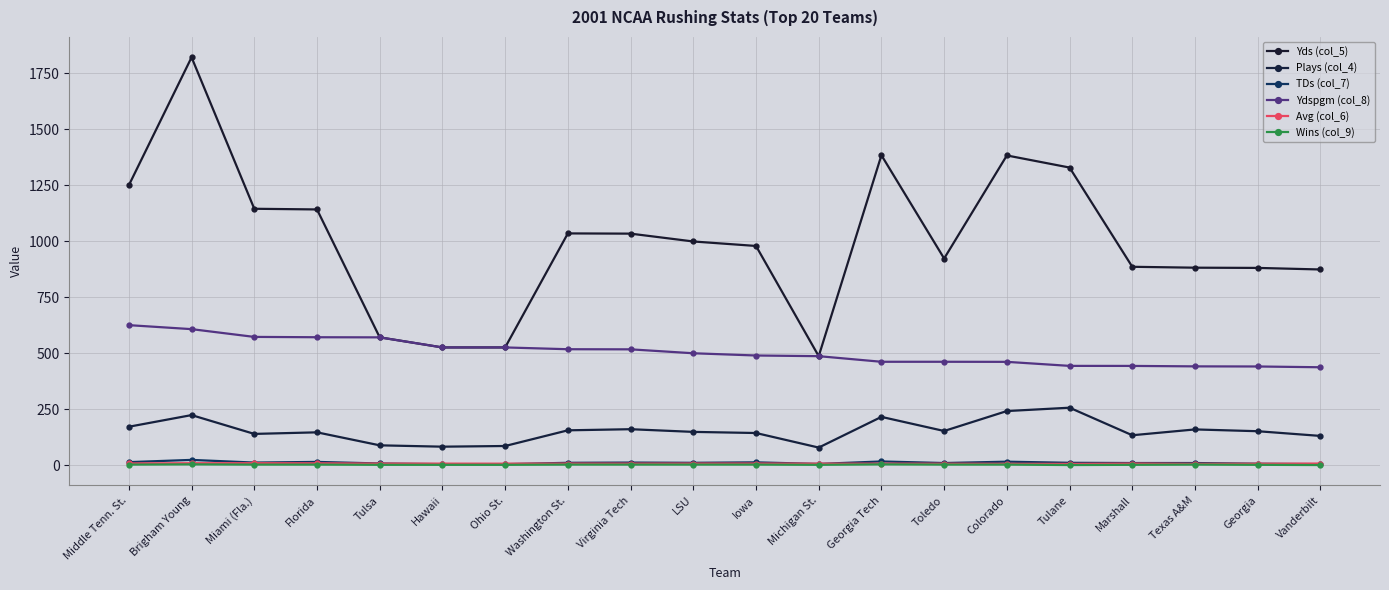

How many data points in Avg (col_6) are less than 6?

4